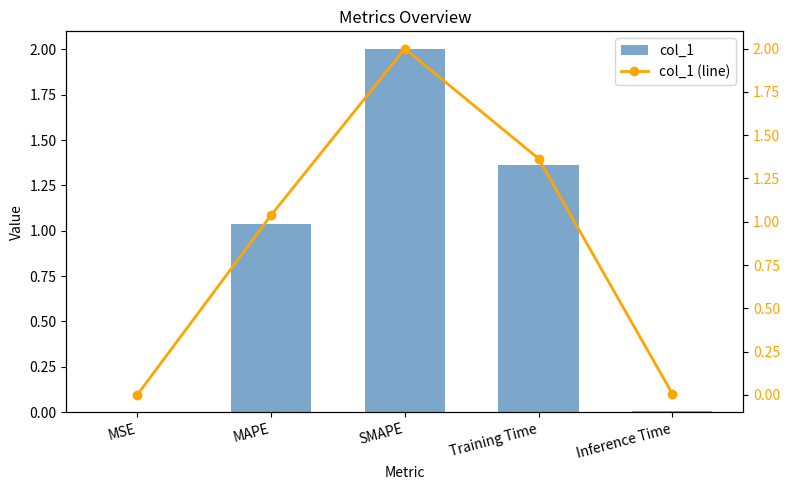

What value does the col_1 series have at SMAPE?

2.0